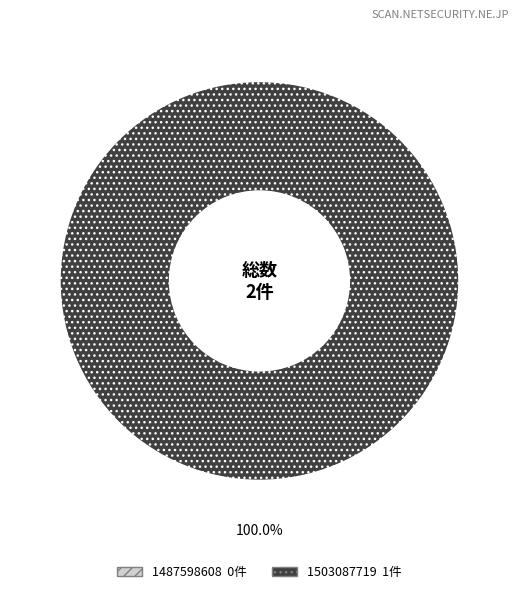

What is the largest slice in the pie chart?

1503087719